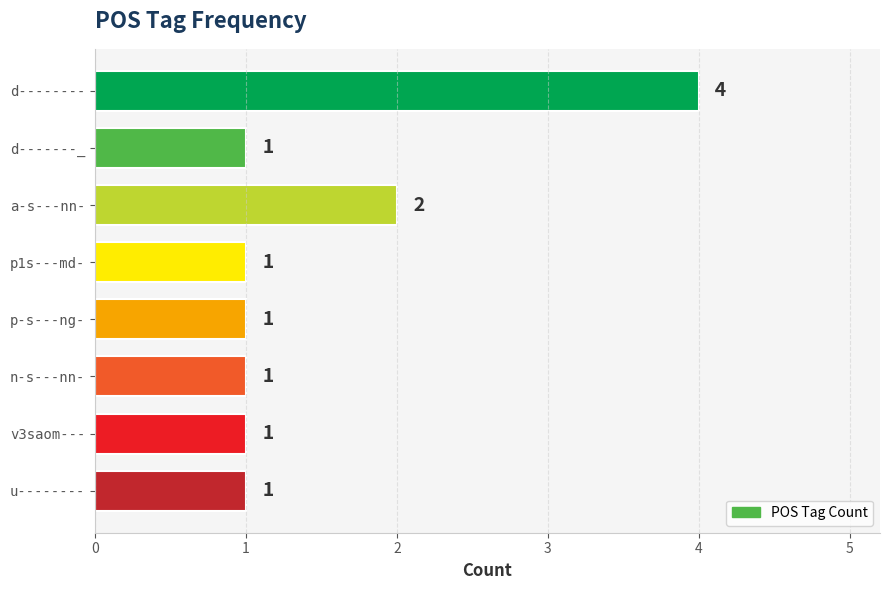

What is the label of the 8th bar from the top?

u--------